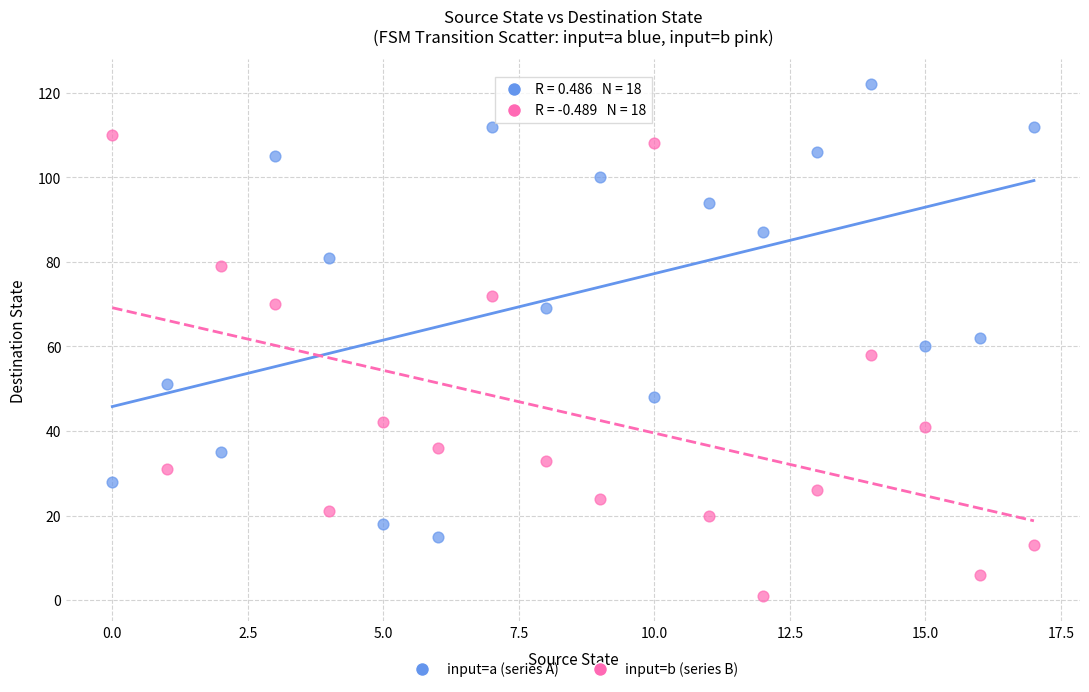

Across all data points, what is the range of Y values (max minus min)?

121